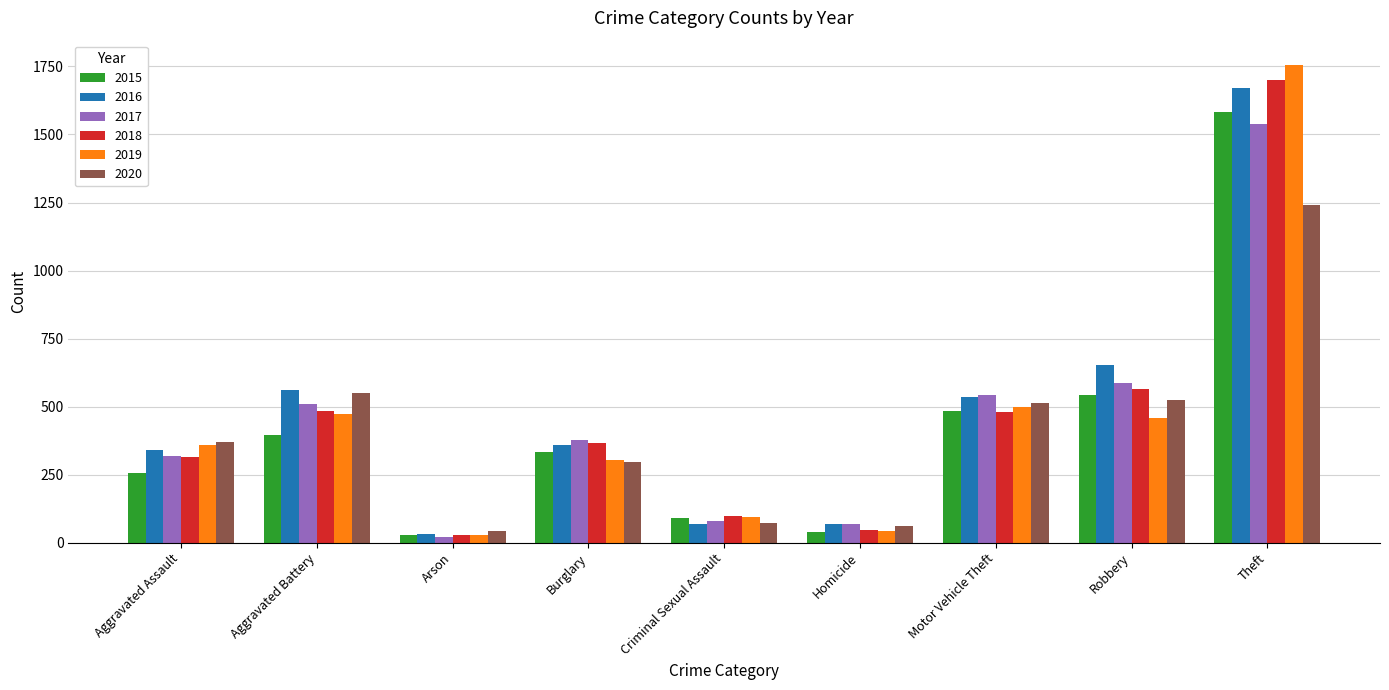

Which category has the highest value in the 2020 series?

Theft